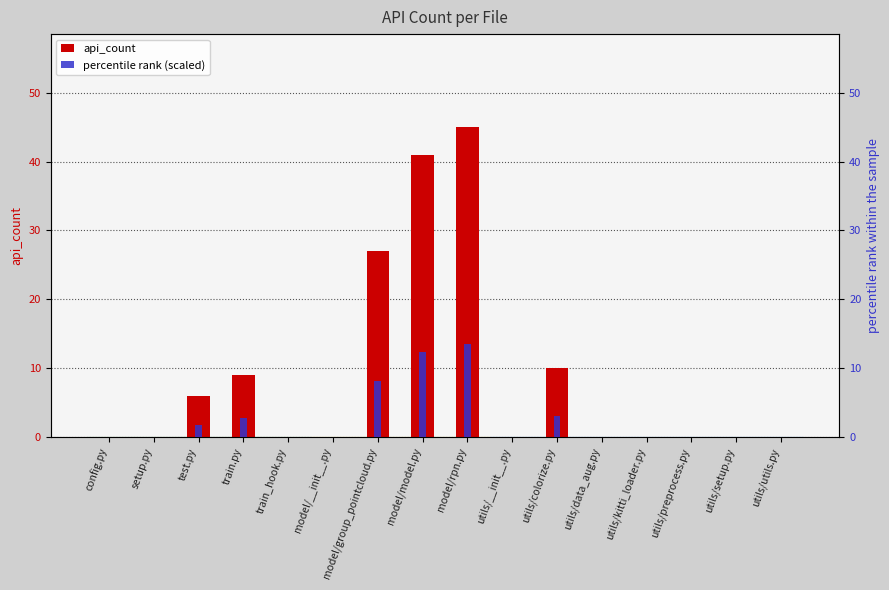

At utils/setup.py, list the series in order from smallest to largest.

api_count, percentile rank (scaled)